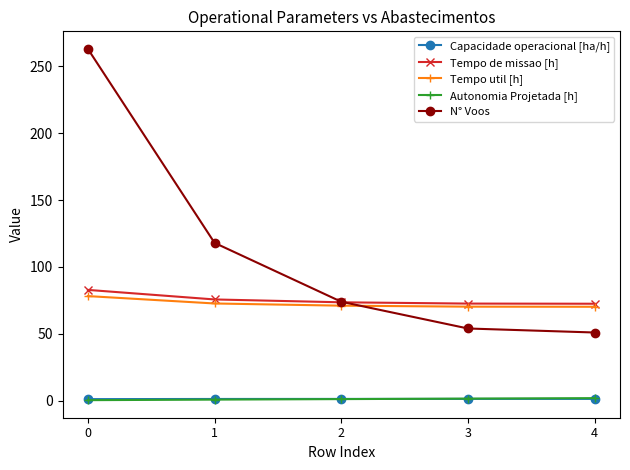

What is the minimum value for Capacidade operacional [ha/h]?

1.2